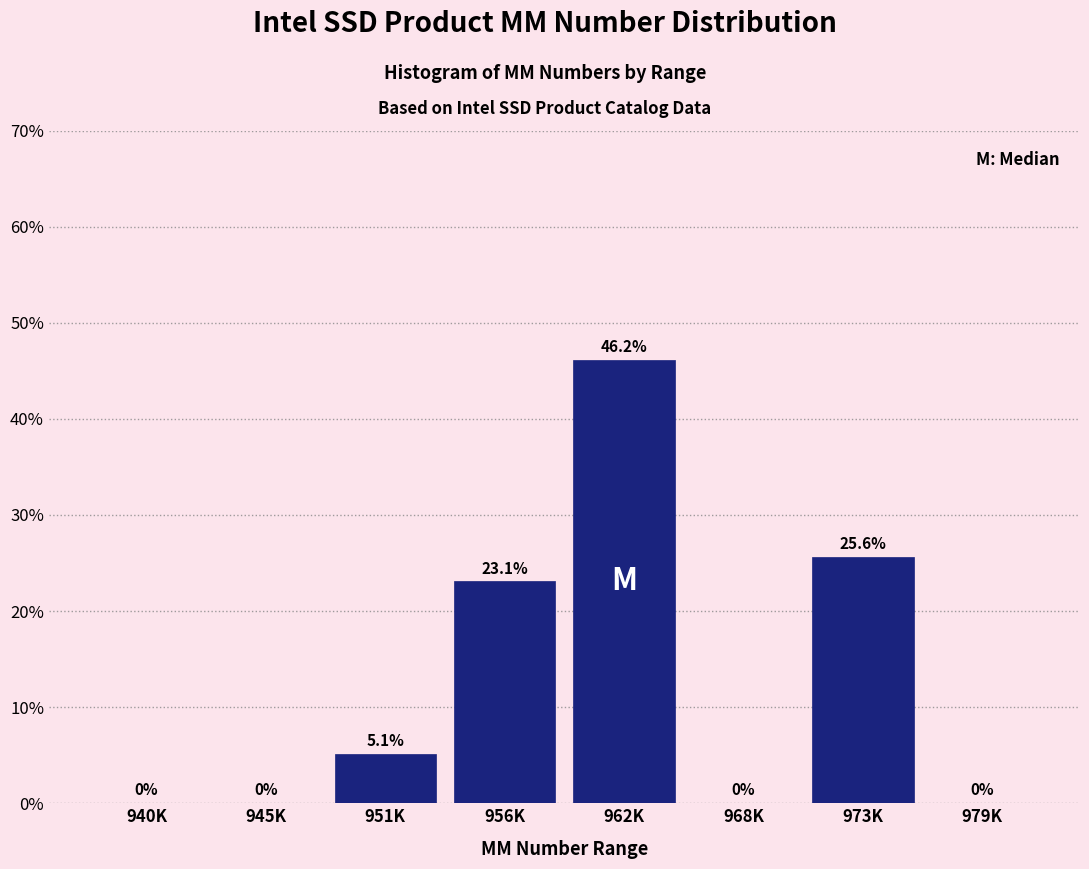

Reading right to left, extract all data points from this chart.

979K=0.0	973K=25.6	968K=0.0	962K=46.2	956K=23.1	951K=5.1	945K=0.0	940K=0.0